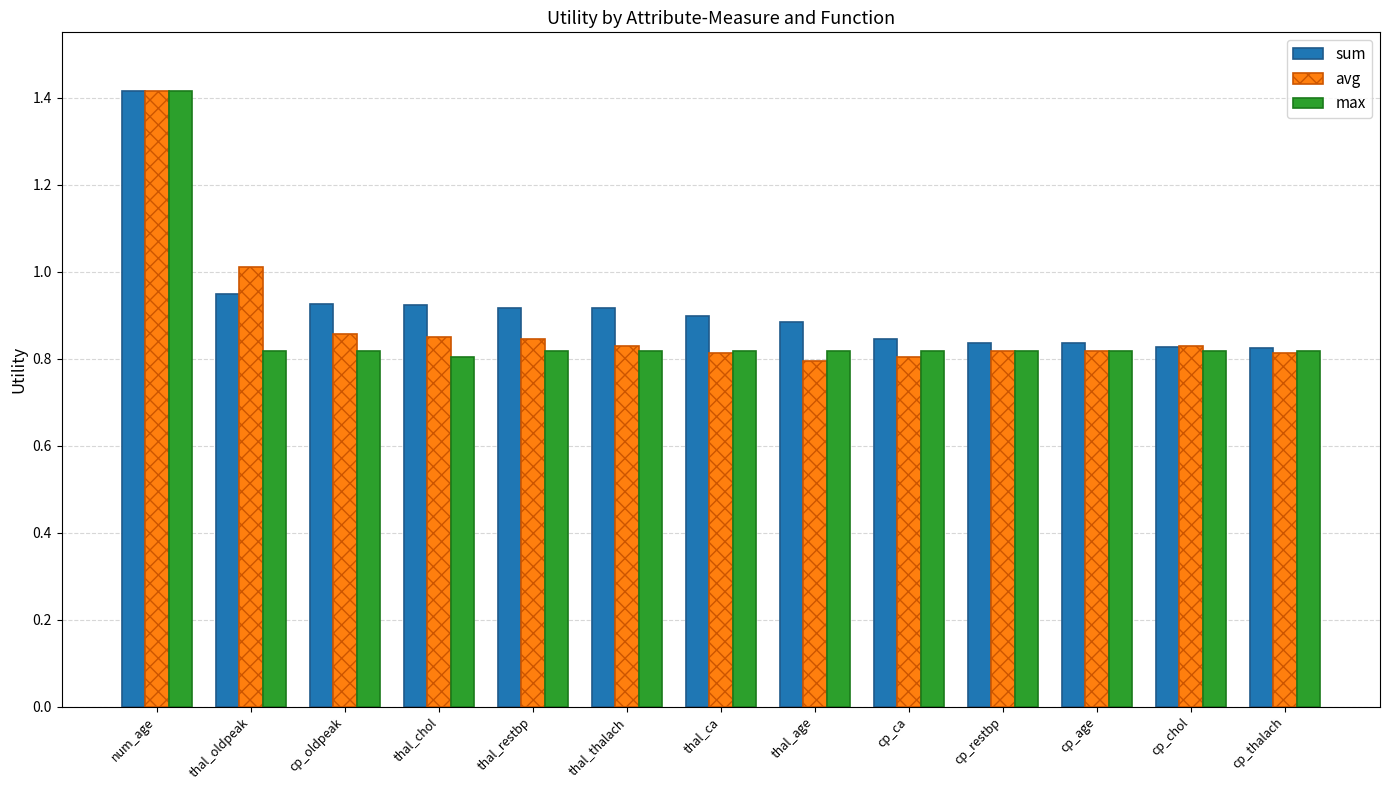

Rank the series by their average value, from lowest to highest.

max, avg, sum